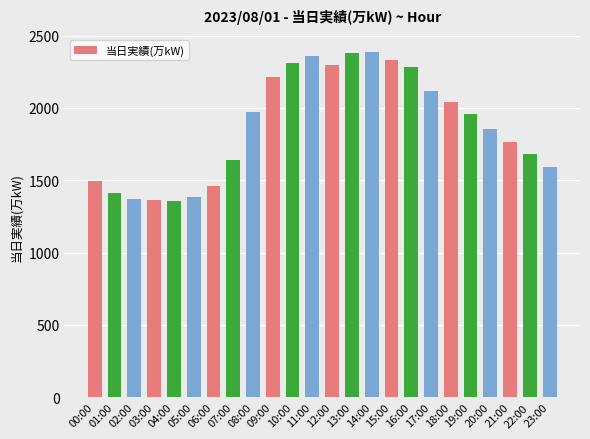

What is the ratio of the value at 00:00 to the value at 21:00?

0.8